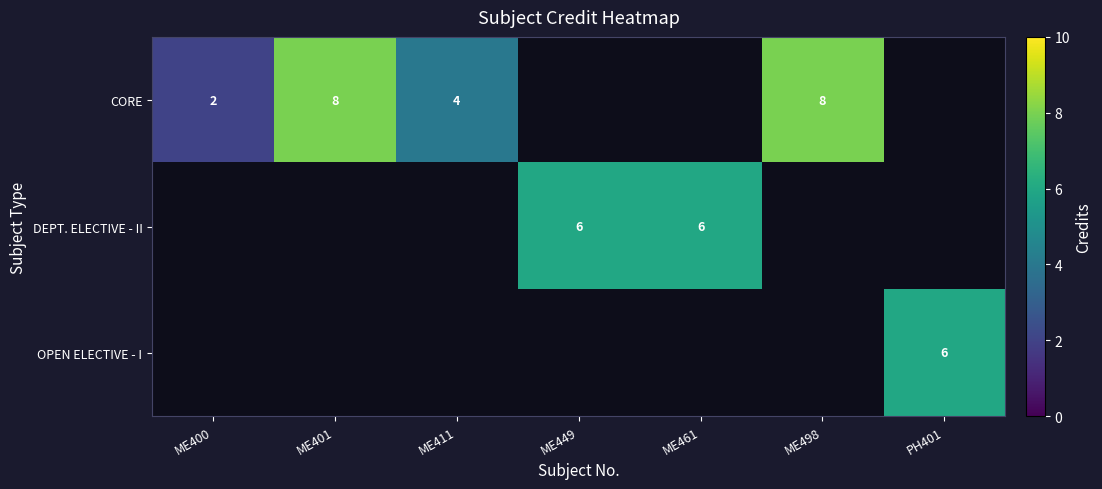

Which label corresponds to the largest value in the chart?

ME401